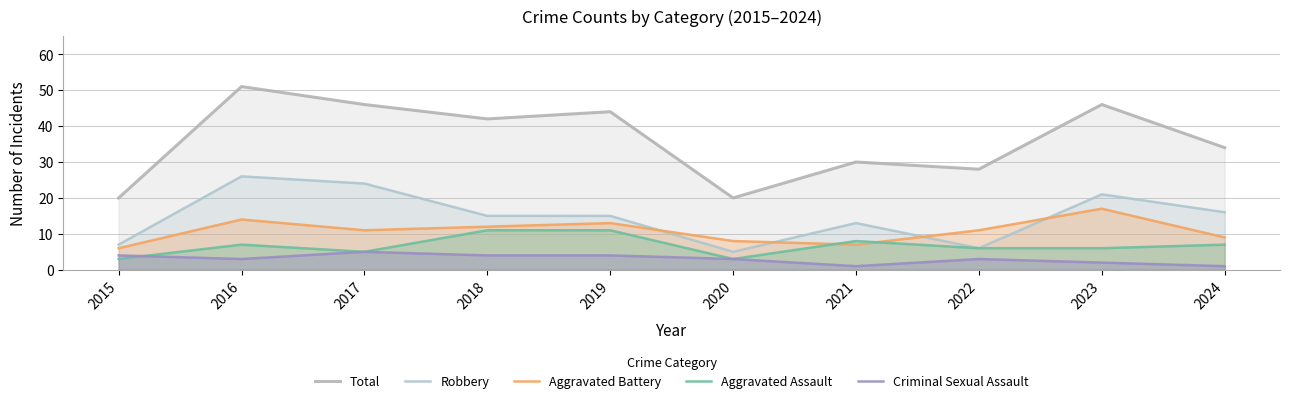

Which series has the largest total across all categories?

Total